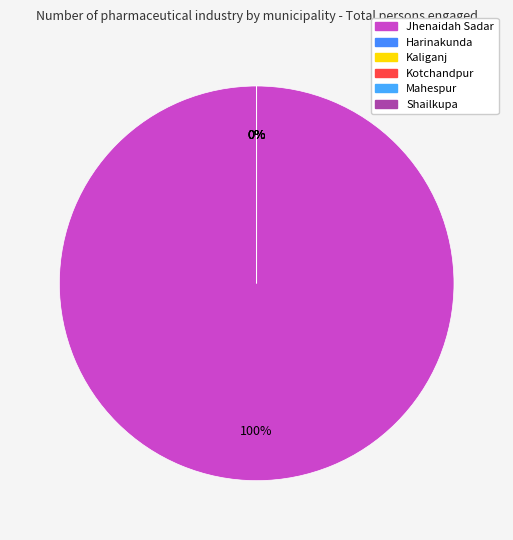

Count the number of slices in the pie.

6